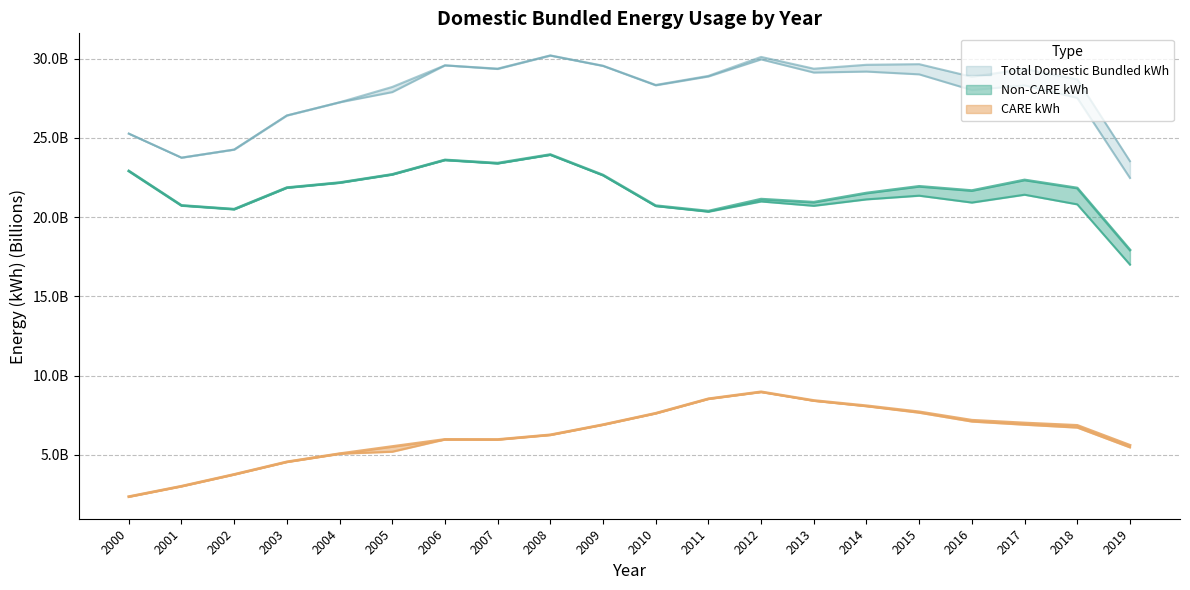

Reading left to right, what are all the values shown in this chart?

Non-CARE kWh: 22.9	20.7	20.5	21.9	22.2	22.7	23.6	23.4	23.9	22.7	20.7	20.4	21.1	20.9	21.5	21.9	21.7	22.3	21.8	17.9
Non-CARE Net kWh: 22.9	20.7	20.5	21.9	22.2	22.7	23.6	23.4	23.9	22.6	20.7	20.3	21.0	20.7	21.1	21.4	20.9	21.4	20.8	17.0
CARE kWh: 2.4	3.0	3.8	4.6	5.1	5.5	6.0	6.0	6.3	6.9	7.6	8.5	9.0	8.4	8.1	7.7	7.2	7.0	6.9	5.6
CARE Net kWh: 2.4	3.0	3.8	4.6	5.1	5.2	6.0	6.0	6.3	6.9	7.6	8.5	9.0	8.4	8.1	7.7	7.1	6.9	6.7	5.5
Total Domestic Bundled kWh: 25.3	23.8	24.3	26.4	27.2	28.2	29.6	29.4	30.2	29.6	28.3	28.9	30.1	29.4	29.6	29.7	28.9	29.4	28.7	23.5
Total Domestic Bundled Net kWh: 25.3	23.8	24.3	26.4	27.2	27.9	29.6	29.4	30.2	29.5	28.3	28.9	30.0	29.1	29.2	29.0	28.0	28.3	27.5	22.5